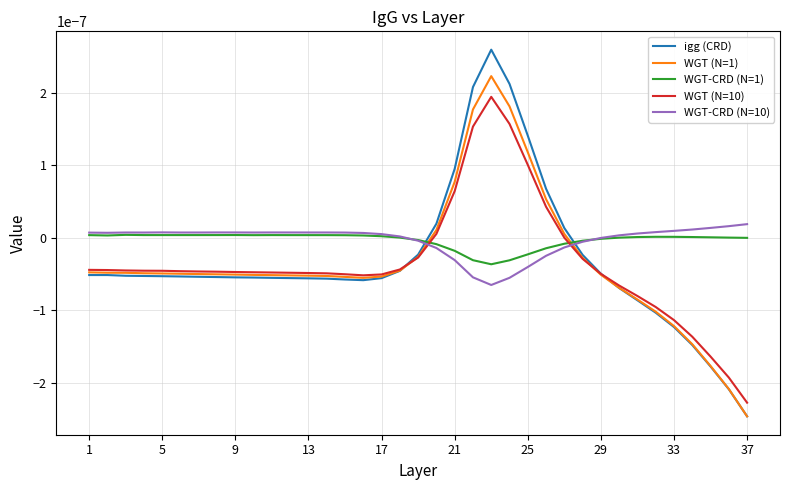

Which series ends up on top after the final intersection of WGT-CRD (N=10) and WGT (N=10)?

WGT-CRD (N=10)